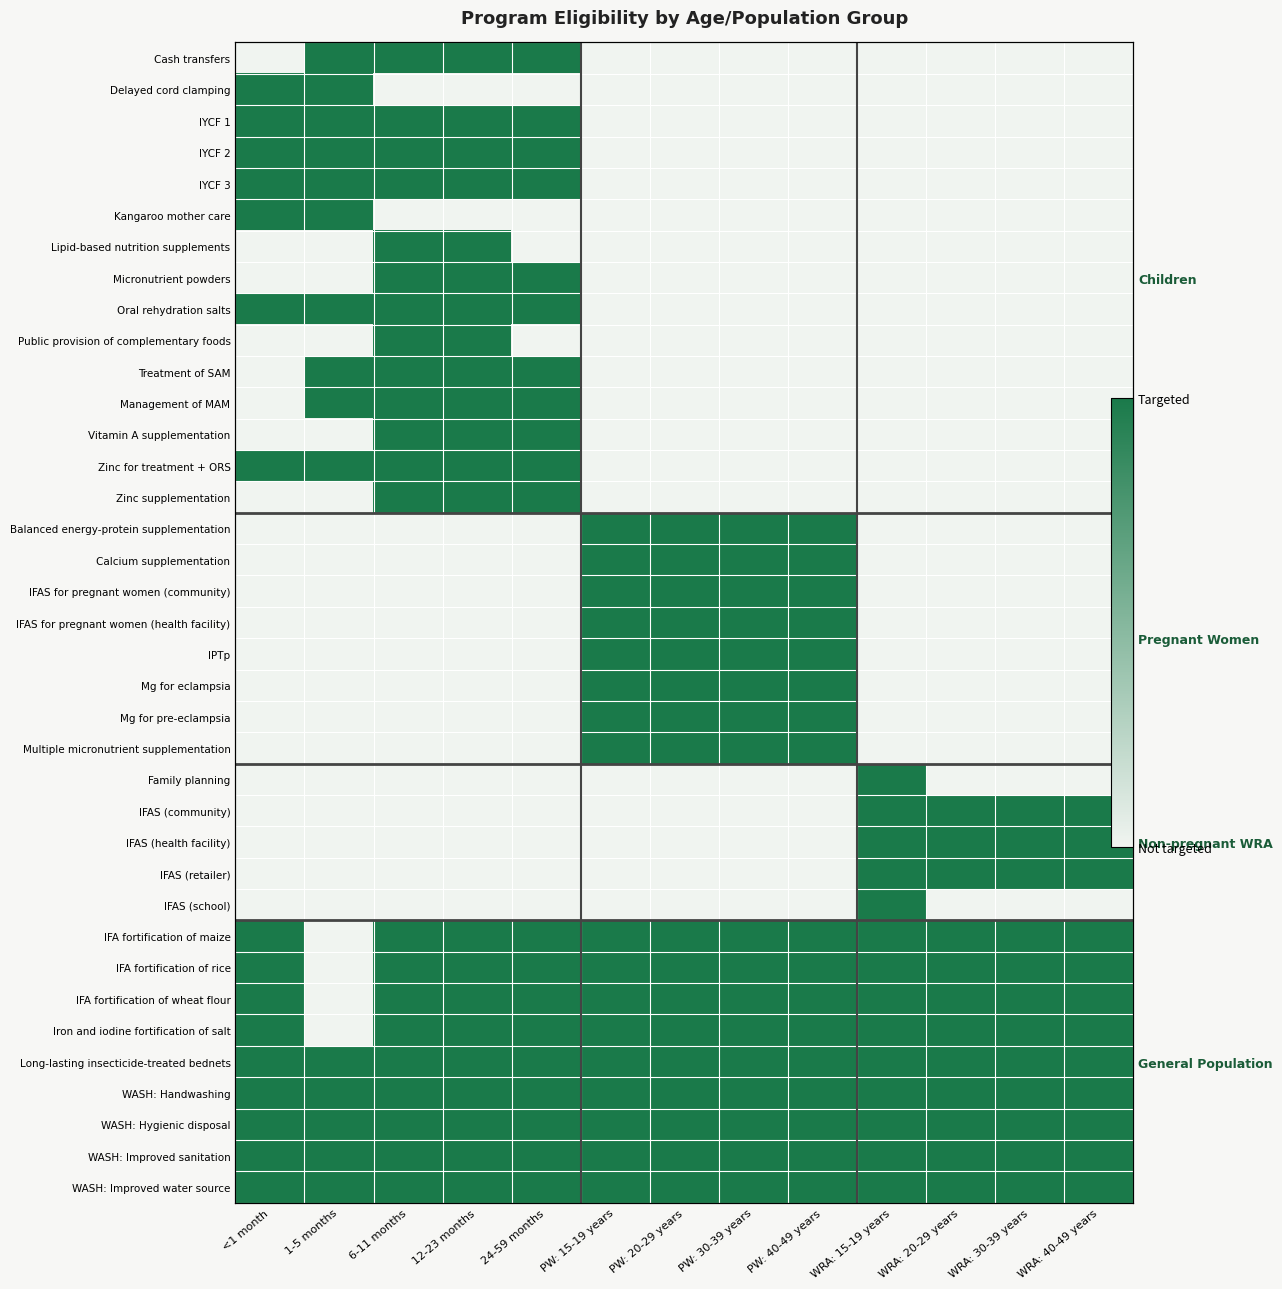

The value of WASH: Improved water source at WRA: 20-29 years is 1. True or false?

True